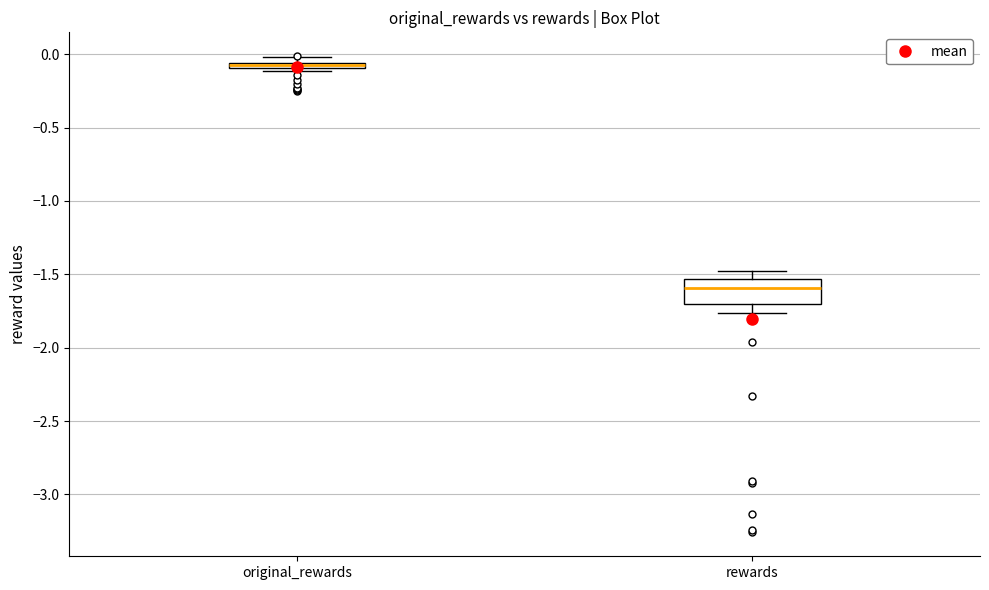

Which box is the tallest, from its lower edge to its upper edge?

rewards